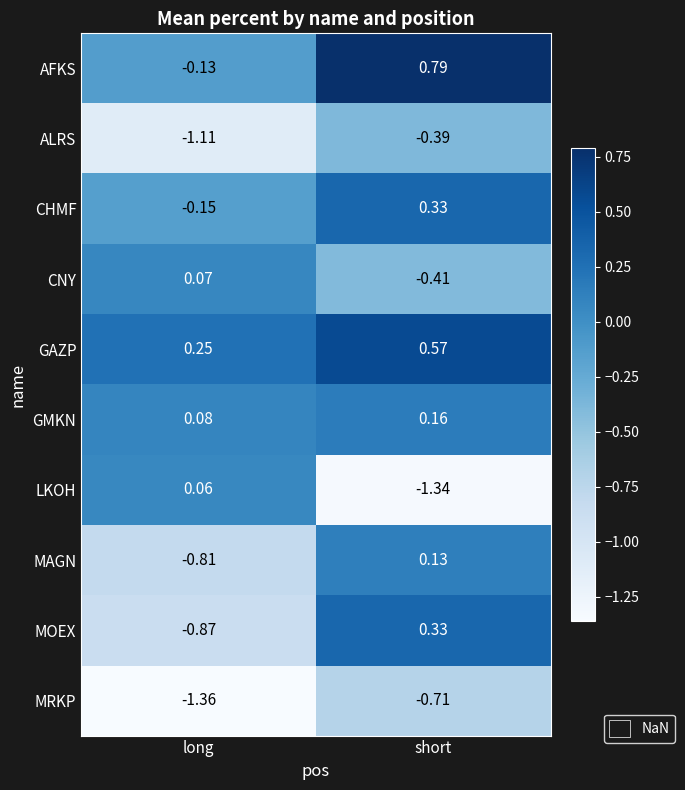

At which category is the sum across all series the highest?

short